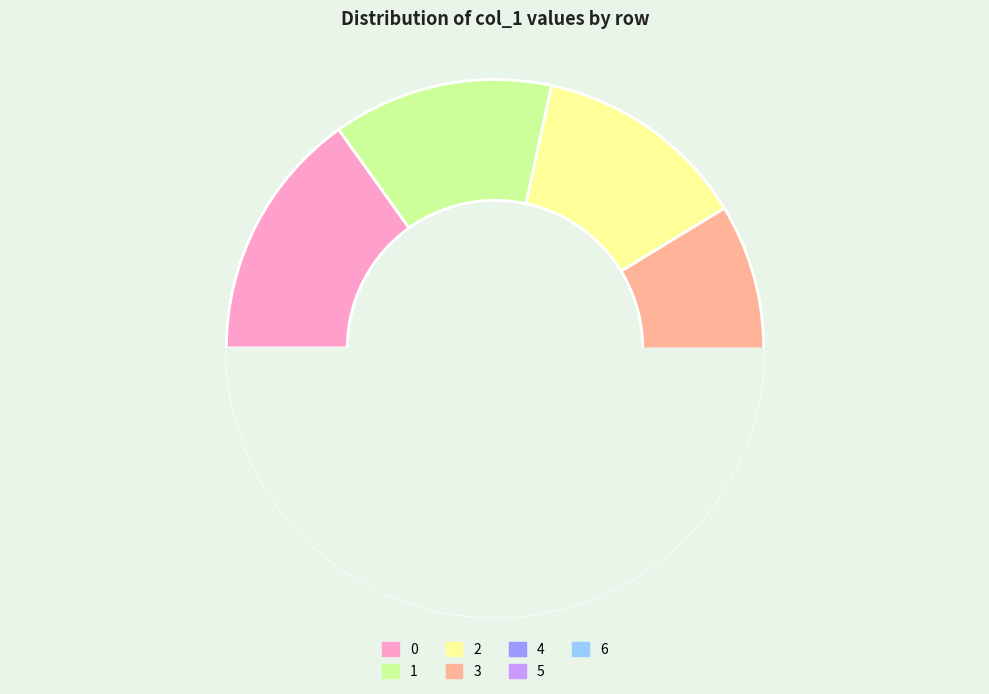

How many slices are in this pie chart?

7